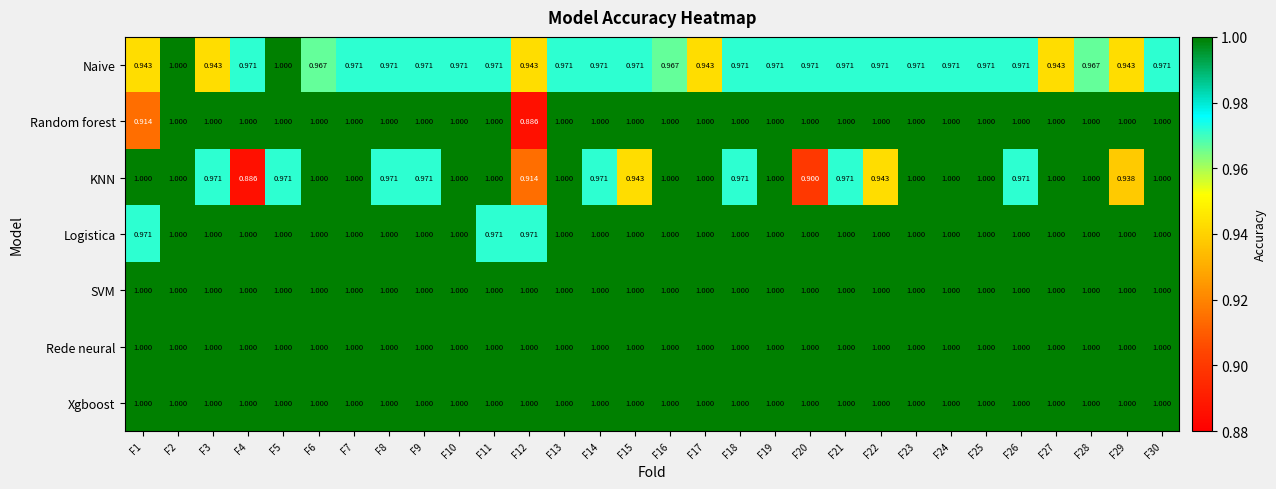

Which series changed the most between F2 and F16?

Naive